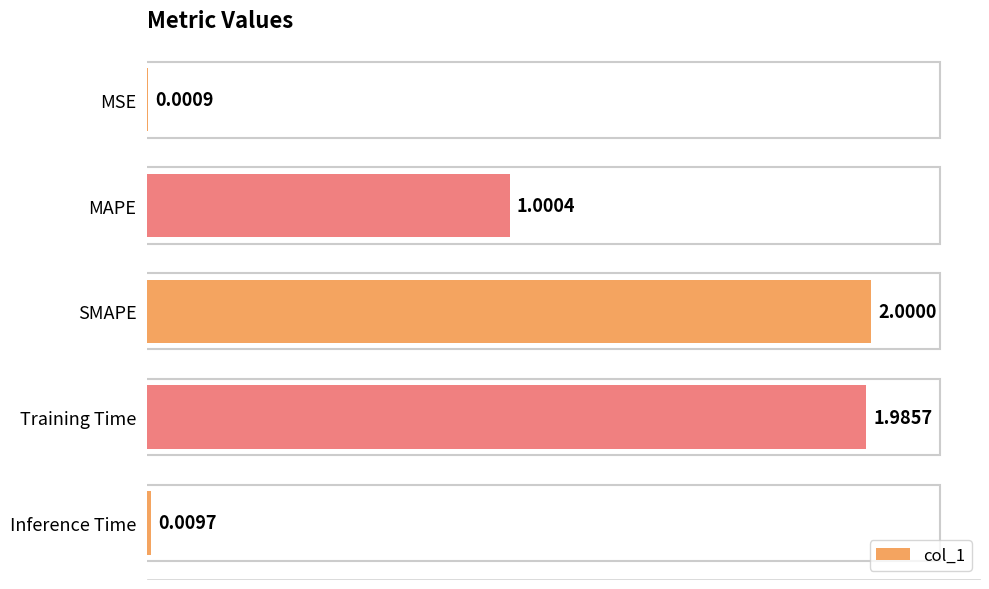

What is the sum of all values?

5.0